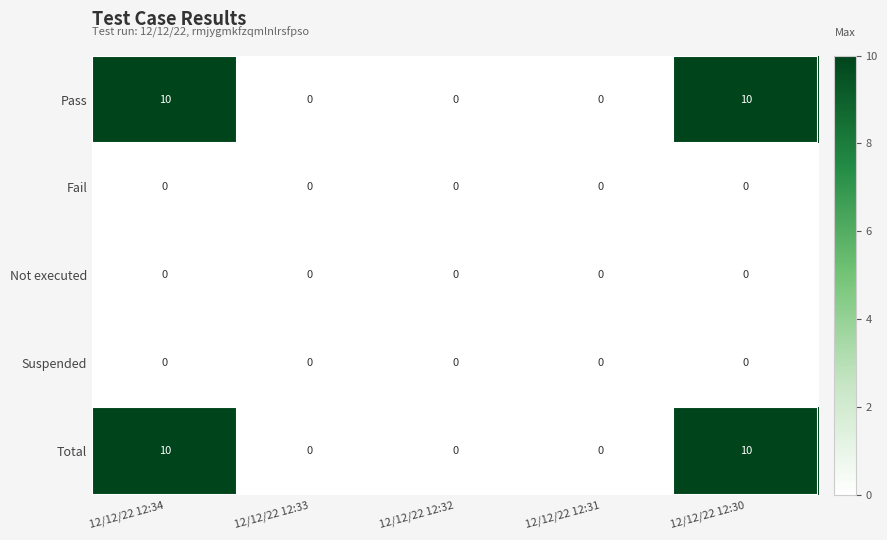

Is it true that Total equals 0 at 12/12/22 12:32?

True